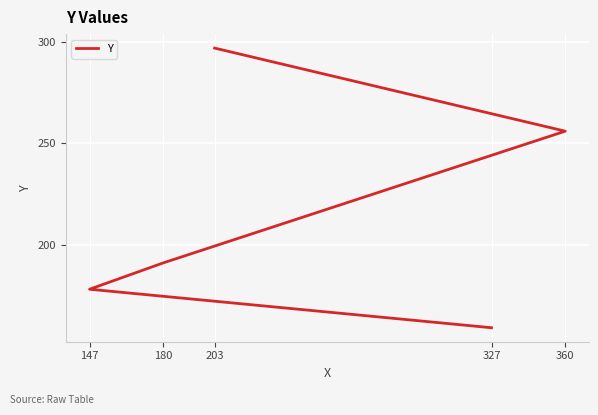

At which label is the value closest to 228?

360